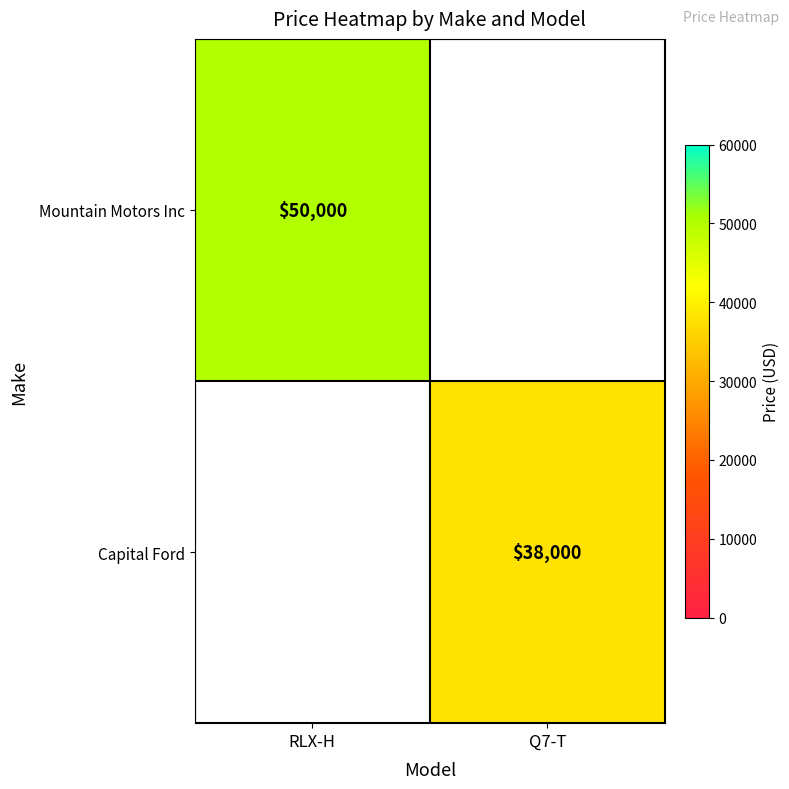

The Capital Ford series shows 7669 at Q7-T. True or false?

False